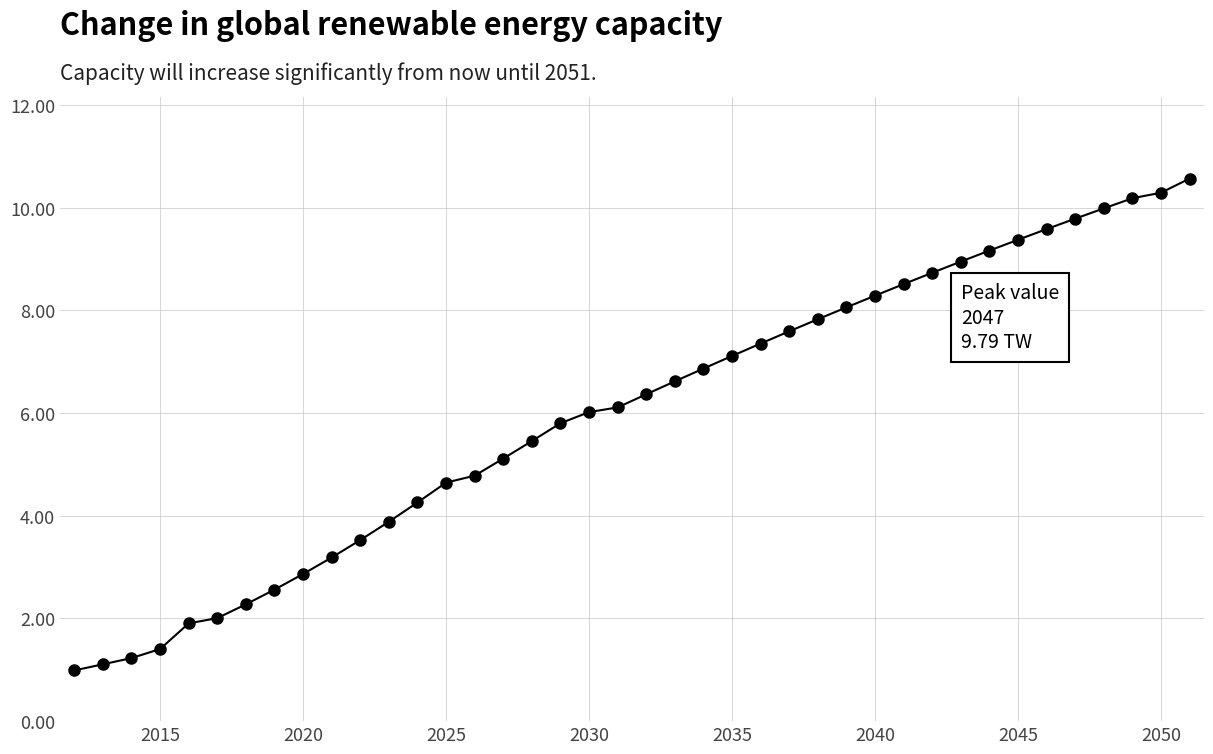

How many lines are shown in the chart?

1